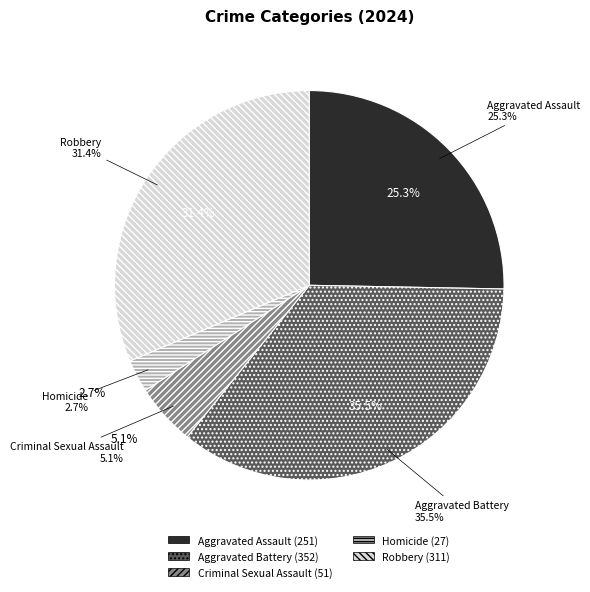

True or false: Homicide accounts for 3% of the total.

True